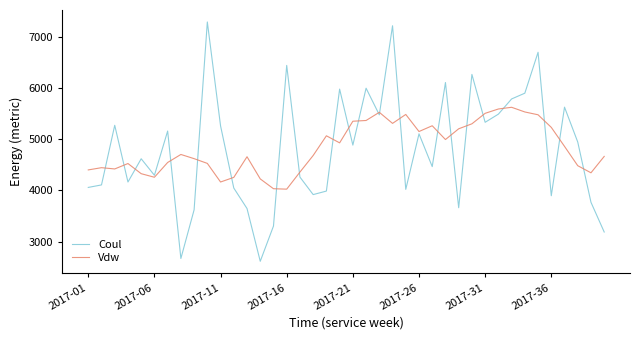

List the series in order of their peak value, lowest first.

Vdw, Coul